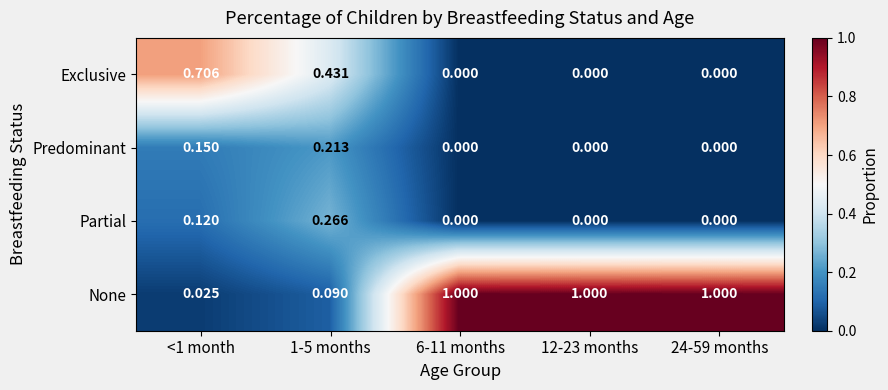

Which series changed the most between 1-5 months and 6-11 months?

None